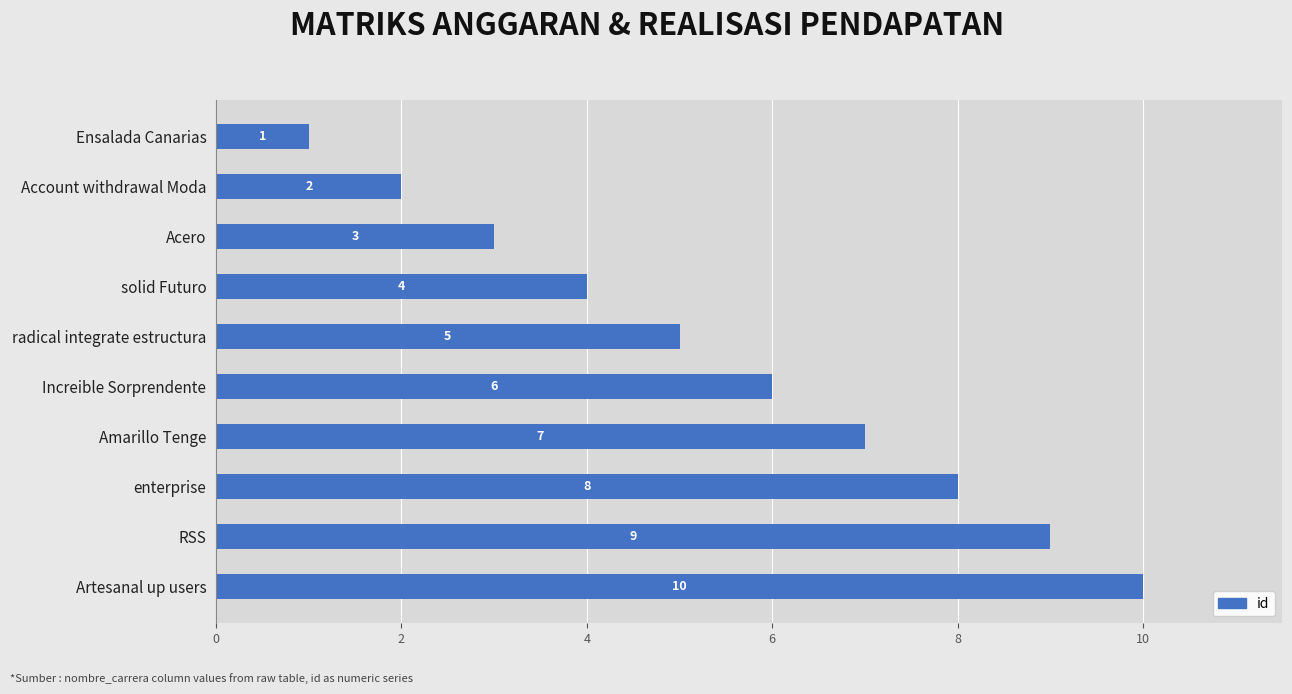

Rank the categories by value from highest to lowest.

Artesanal up users, RSS, enterprise, Amarillo Tenge, Increible Sorprendente, radical integrate estructura, solid Futuro, Acero, Account withdrawal Moda, Ensalada Canarias